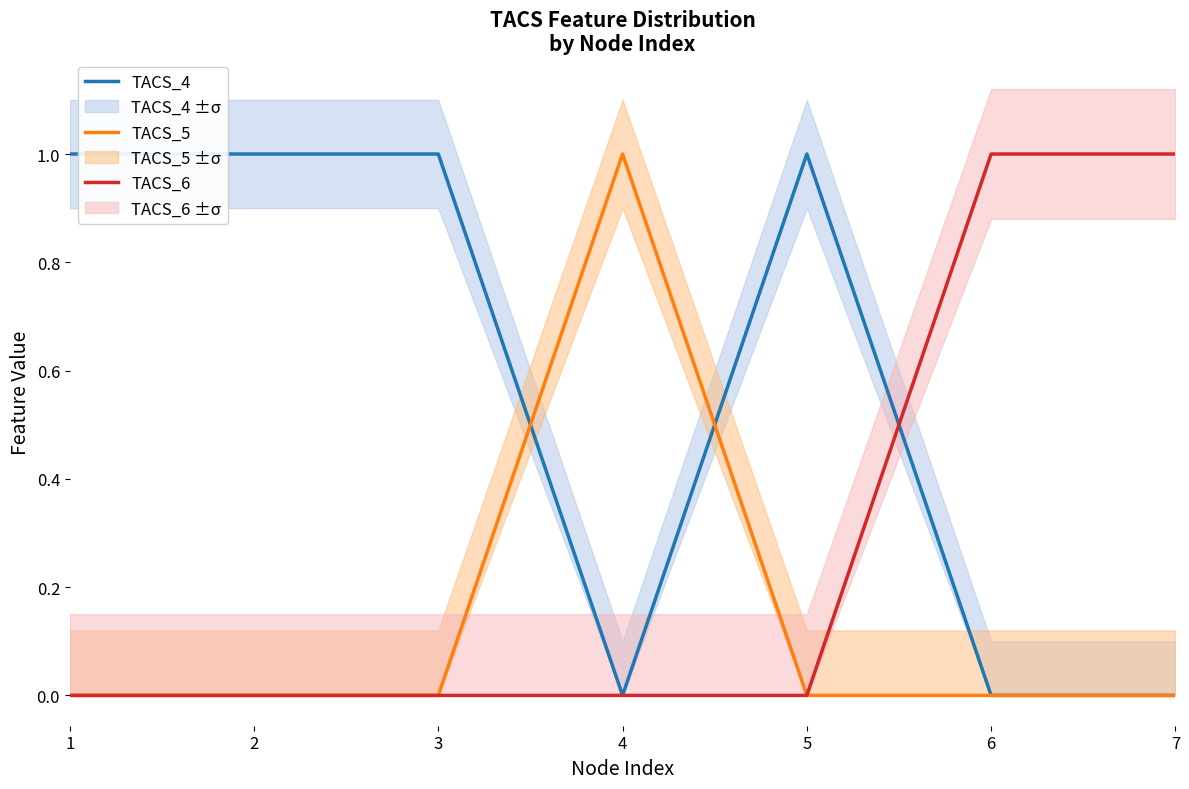

Between 4 and 7, which is larger?

4